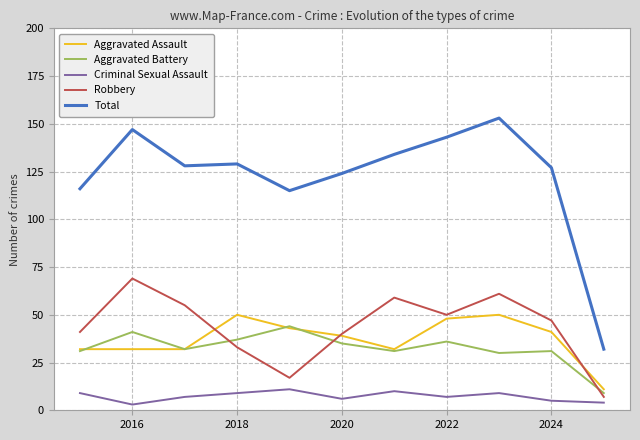

True or false: Aggravated Battery and Total cross at least once.

False